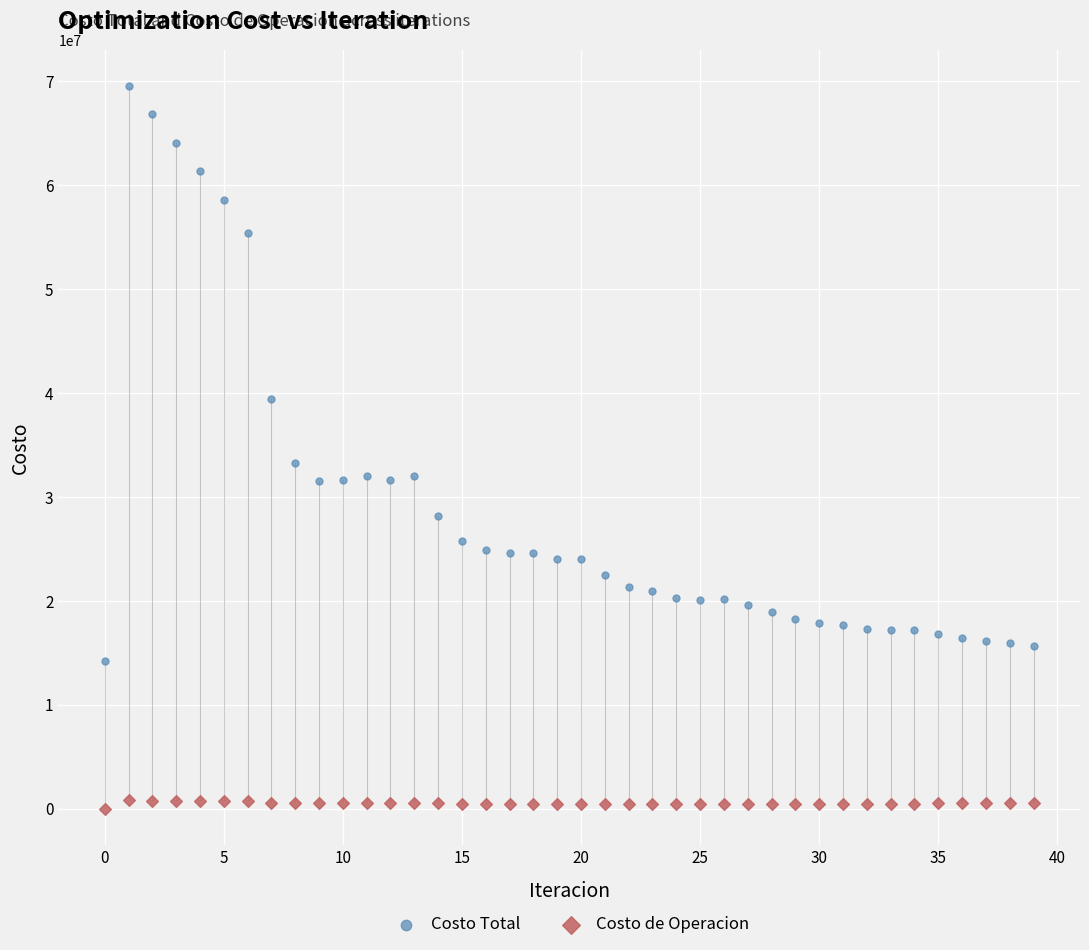

In the Costo Total series, what Y value is closest to 41889134?

39473757.5